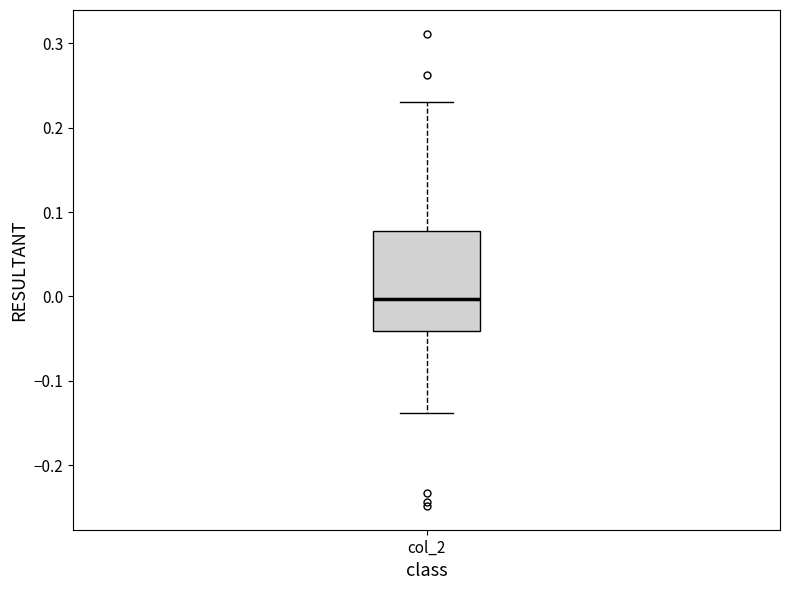

Where does the lower whisker of the box for col_2 end on the y-axis? The values are not printed on the chart, so give them approximately, as read against the axis.

-0.14